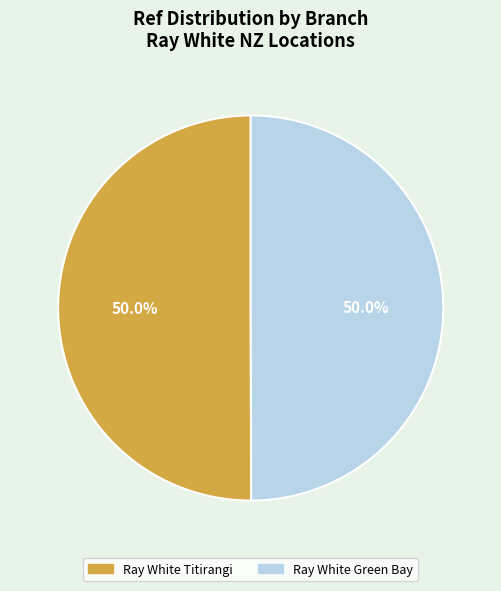

True or false: Ray White Titirangi accounts for 50% of the total.

True